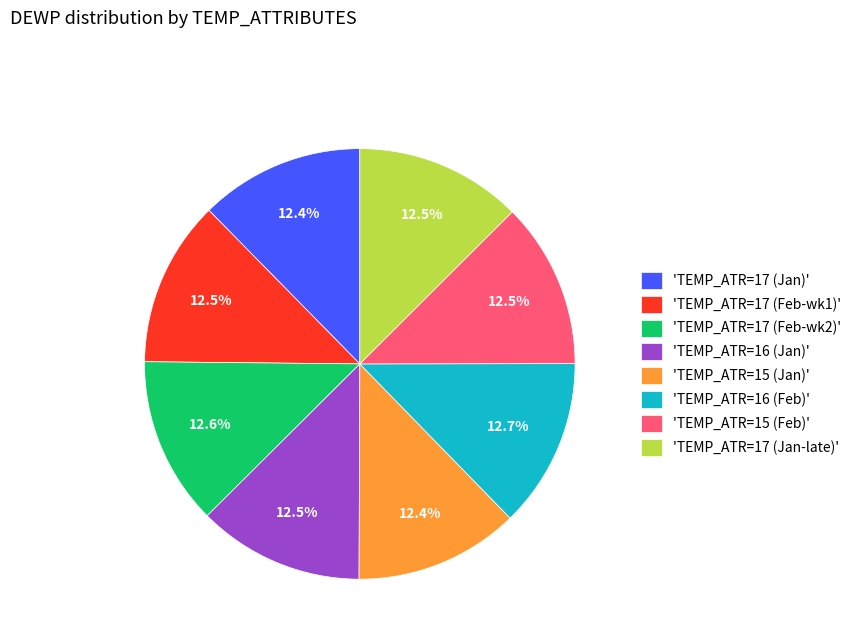

How many slices are in this pie chart?

8